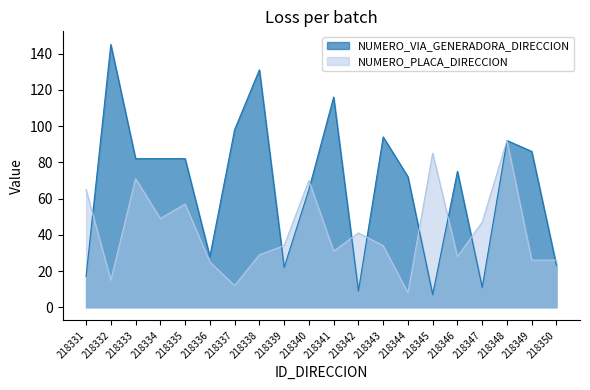

Reading left to right, transcribe all the data shown in this chart.

NUMERO_VIA_GENERADORA_DIRECCION: 17	145	82	82	82	28	98	131	22	65	116	9	94	72	7	75	11	92	86	23
NUMERO_PLACA_DIRECCION: 65	15	71	49	57	25	12	29	34	70	31	41	34	8	85	28	47	92	26	26